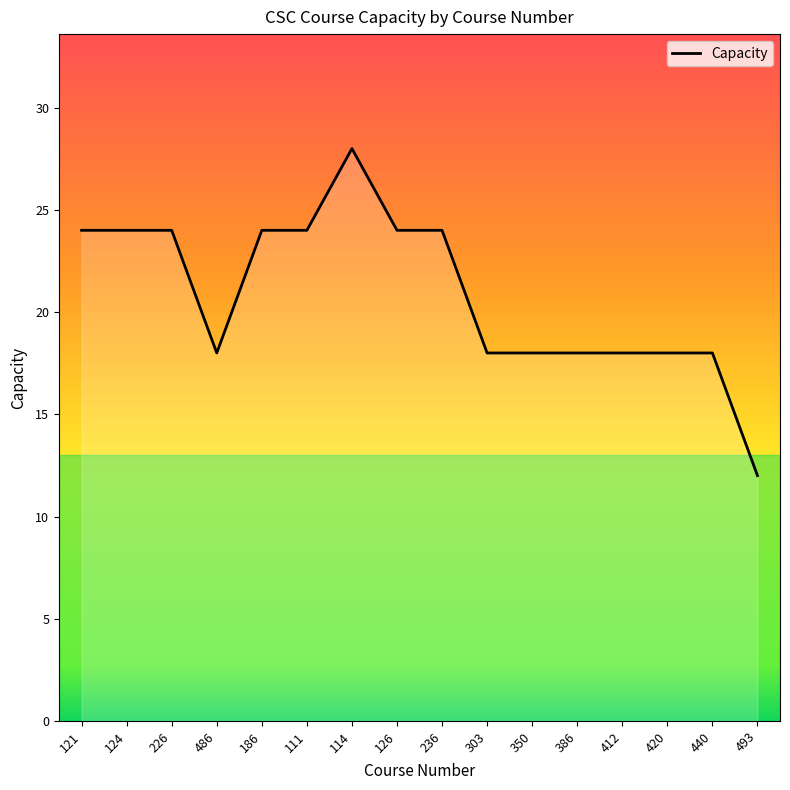

Which has a higher value, 114 or 111?

114